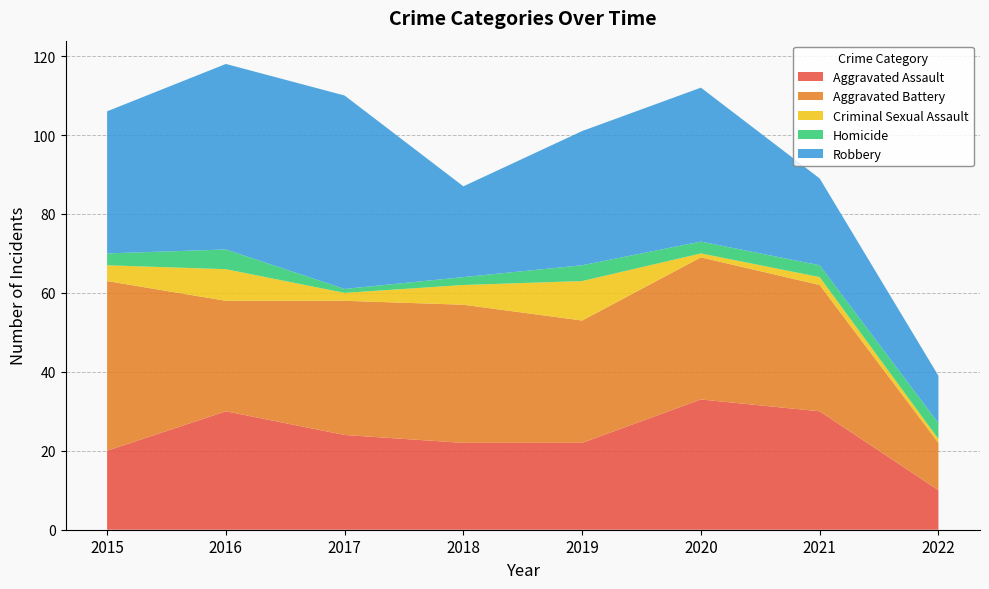

Reading right to left, what are all the values shown in this chart?

Aggravated Assault: 10	30	33	22	22	24	30	20
Aggravated Battery: 12	32	36	31	35	34	28	43
Criminal Sexual Assault: 1	2	1	10	5	2	8	4
Homicide: 4	3	3	4	2	1	5	3
Robbery: 12	22	39	34	23	49	47	36